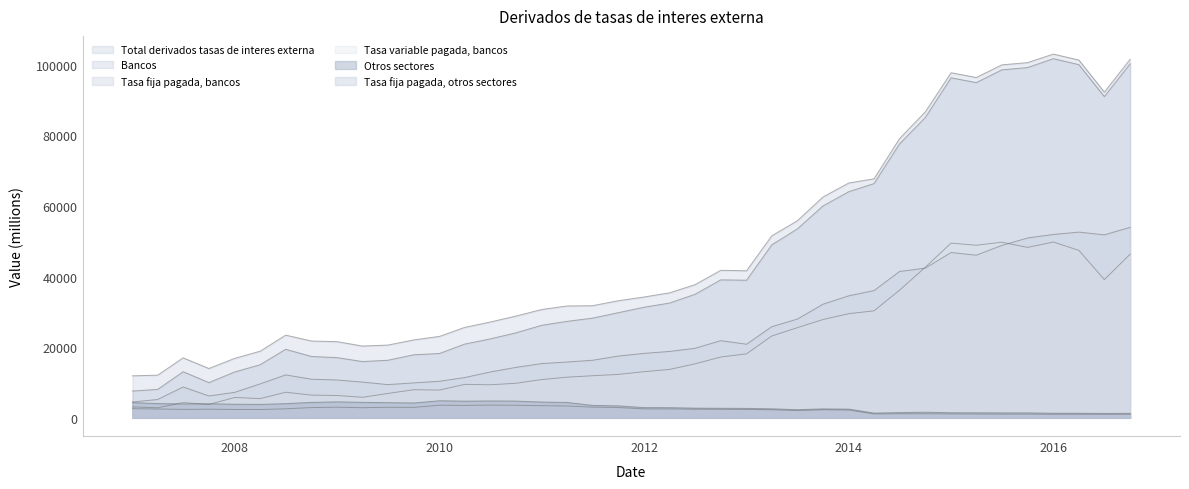

How many data points in Total derivados tasas de interes externa are above 34215?

19